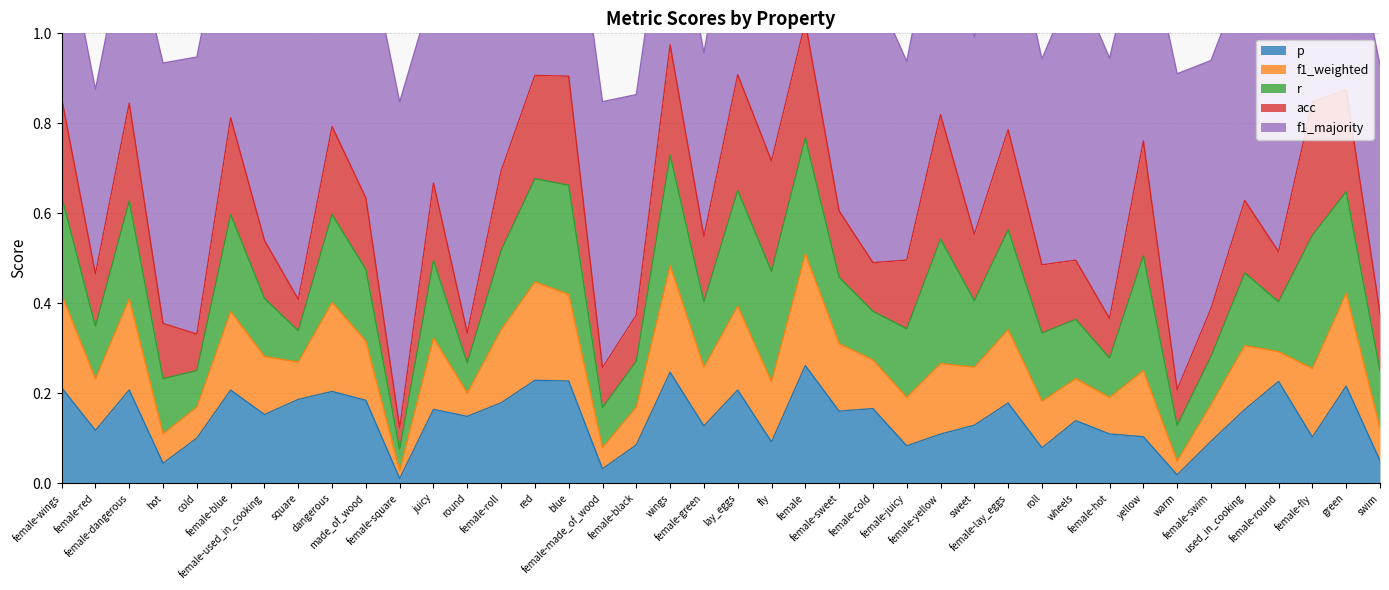

At which category does f1_weighted reach its first local valley?

female-red